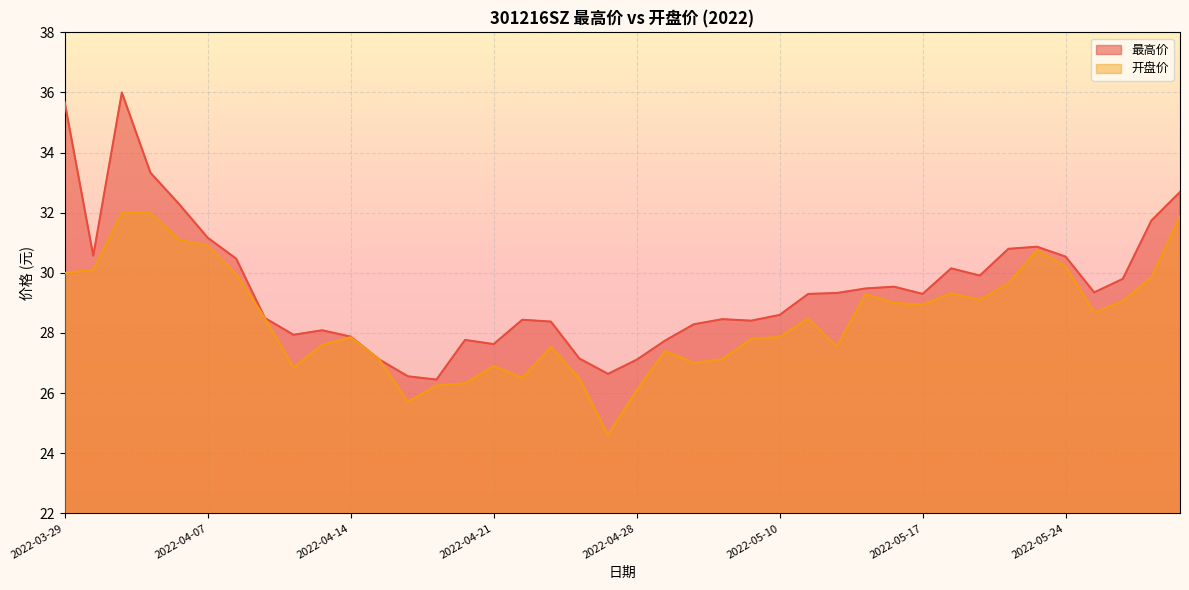

List the labels in order of 开盘价 value, smallest first.

2022-04-27, 2022-04-18, 2022-04-28, 2022-04-19, 2022-04-20, 2022-04-26, 2022-04-22, 2022-04-12, 2022-04-21, 2022-05-05, 2022-04-15, 2022-05-06, 2022-04-29, 2022-04-25, 2022-05-12, 2022-04-13, 2022-05-09, 2022-04-14, 2022-05-10, 2022-05-11, 2022-04-11, 2022-05-25, 2022-05-17, 2022-05-16, 2022-05-26, 2022-05-19, 2022-05-13, 2022-05-18, 2022-05-20, 2022-05-27, 2022-04-08, 2022-03-29, 2022-03-30, 2022-05-24, 2022-05-23, 2022-04-07, 2022-04-06, 2022-05-30, 2022-03-31, 2022-04-01